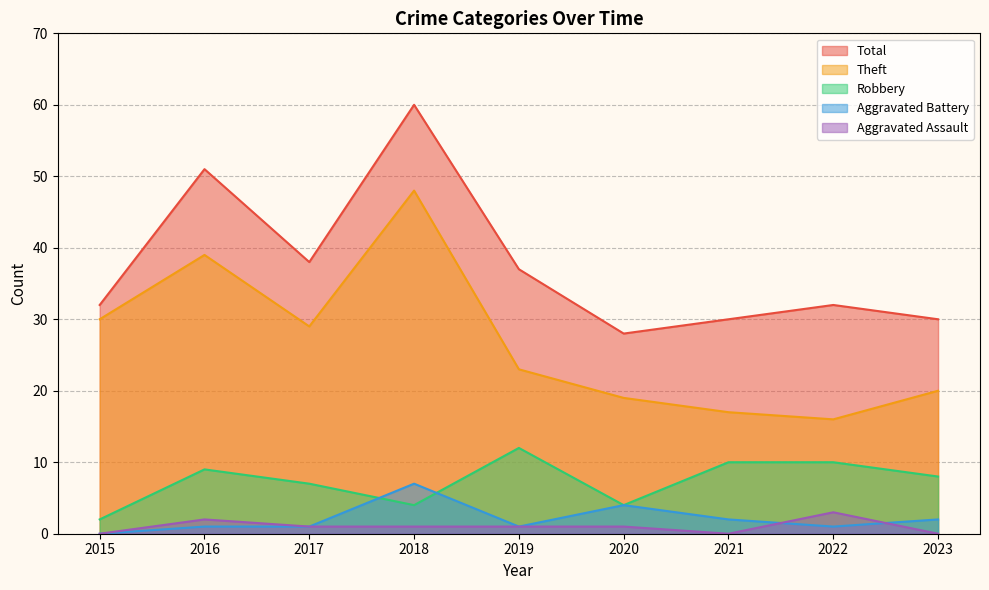

Count the Robbery values in the range 4 to 10.

7